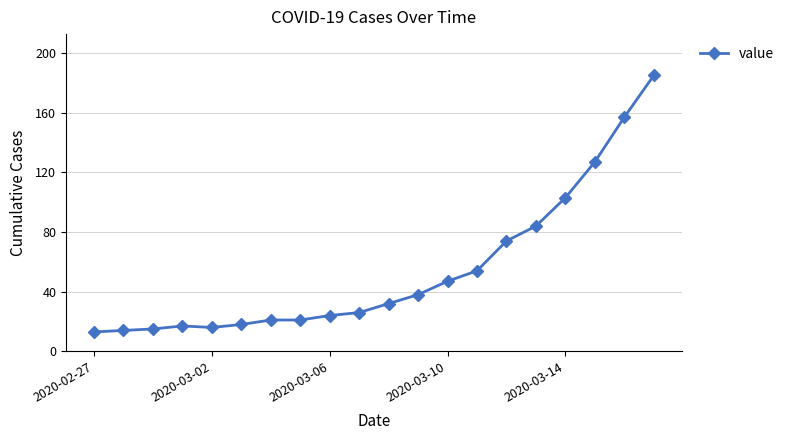

What is the value of the 3rd point from the left?

15